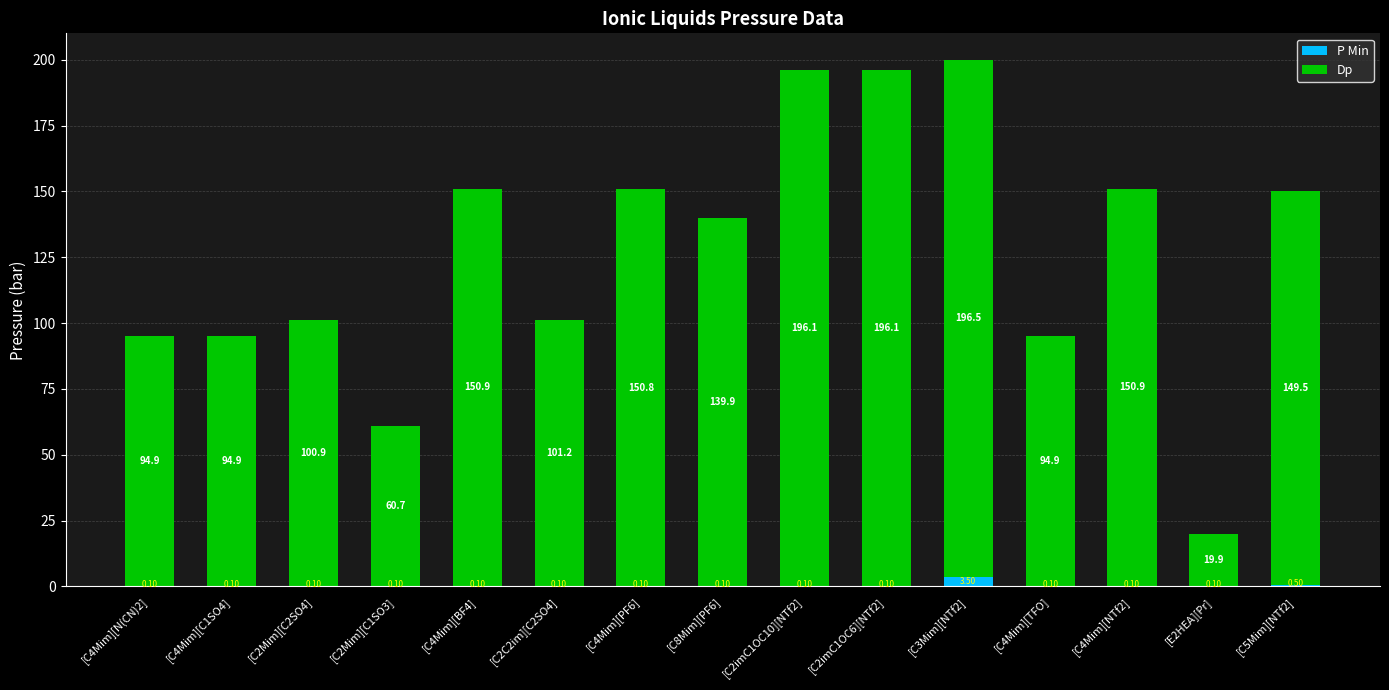

What is the highest value of the P Min series?

3.5